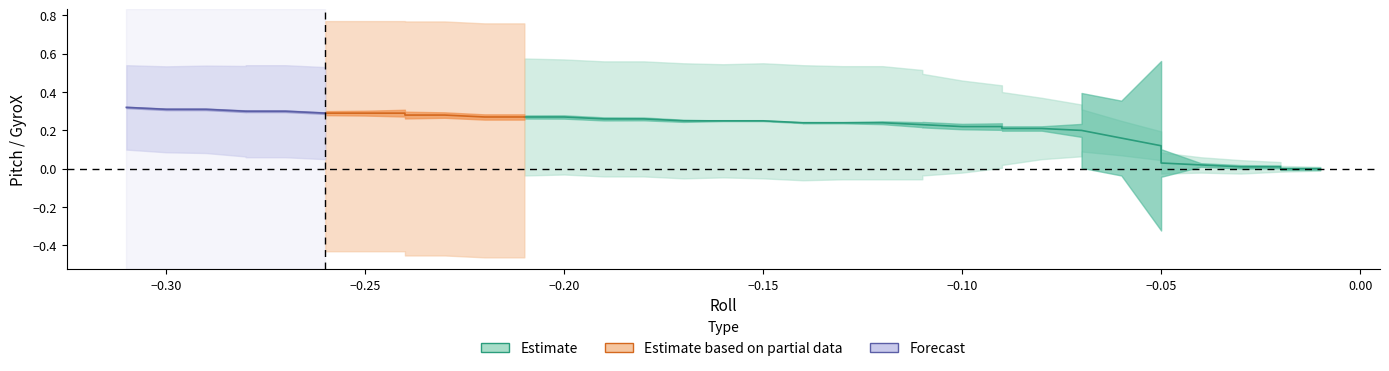

Is it true that Pitch equals 0.2 at 20?

True